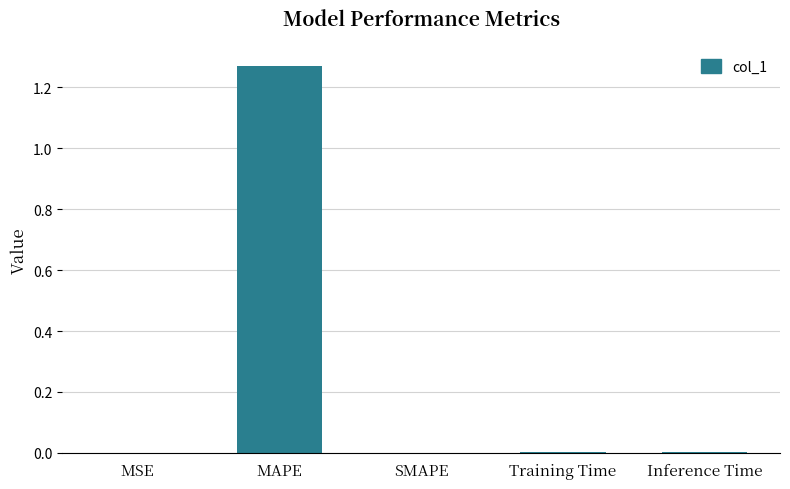

At which category does the chart reach its peak across all series?

MAPE